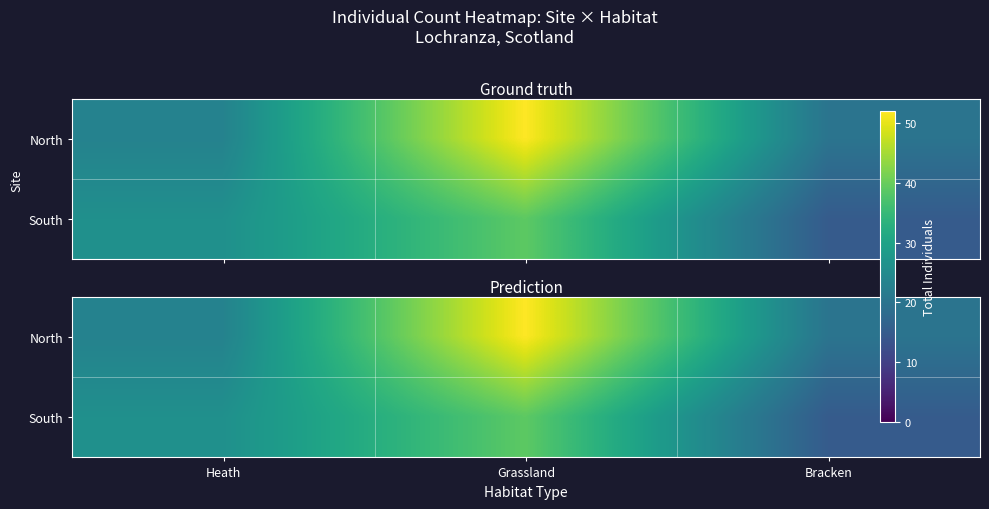

How many values in the North series exceed 23?

1